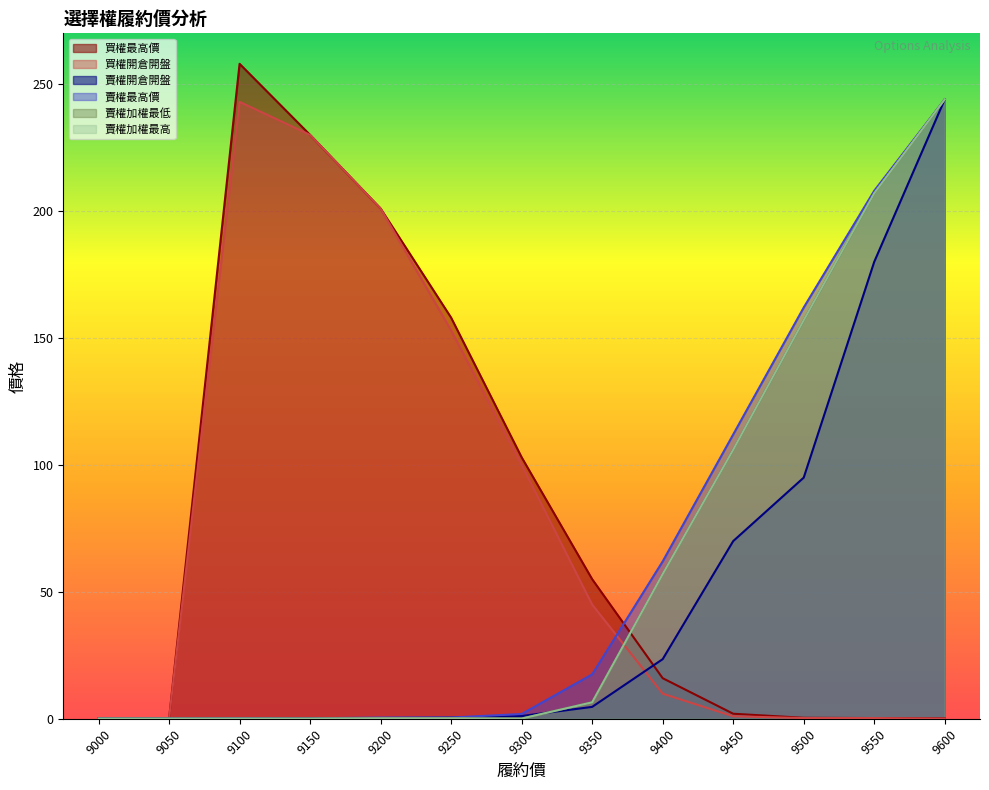

True or false: 賣權加權最高 and 賣權加權最低 cross at least once.

False